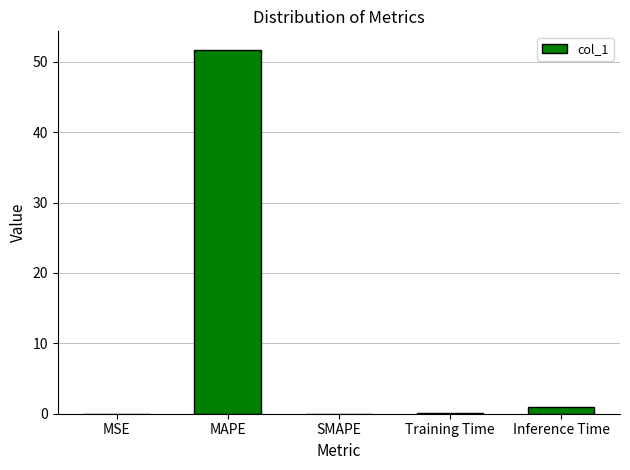

True or false: the data shows 90.9 at MAPE.

False